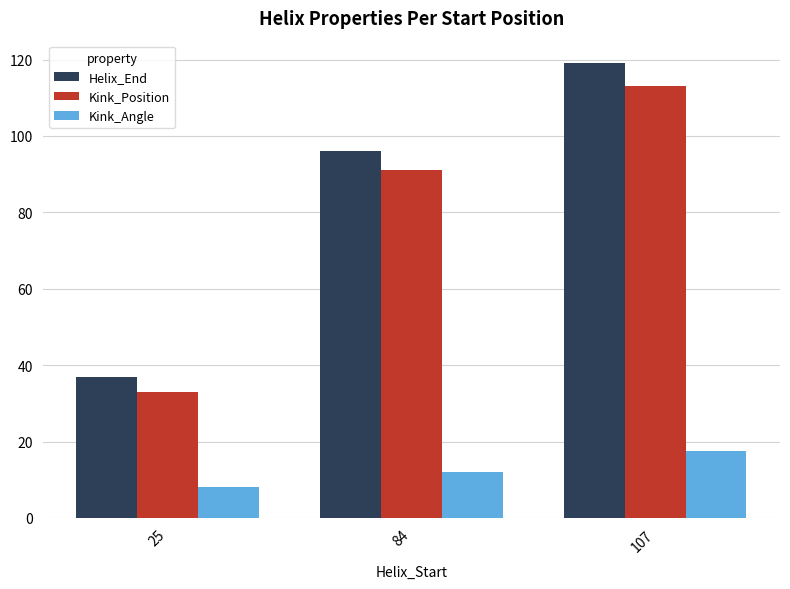

Which category has the lowest value in the Kink_Position series?

25